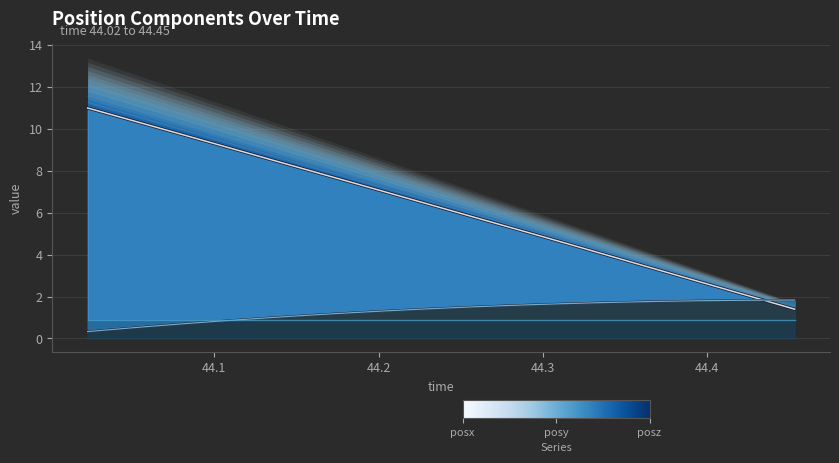

What is the average value of the posz series?

7.2